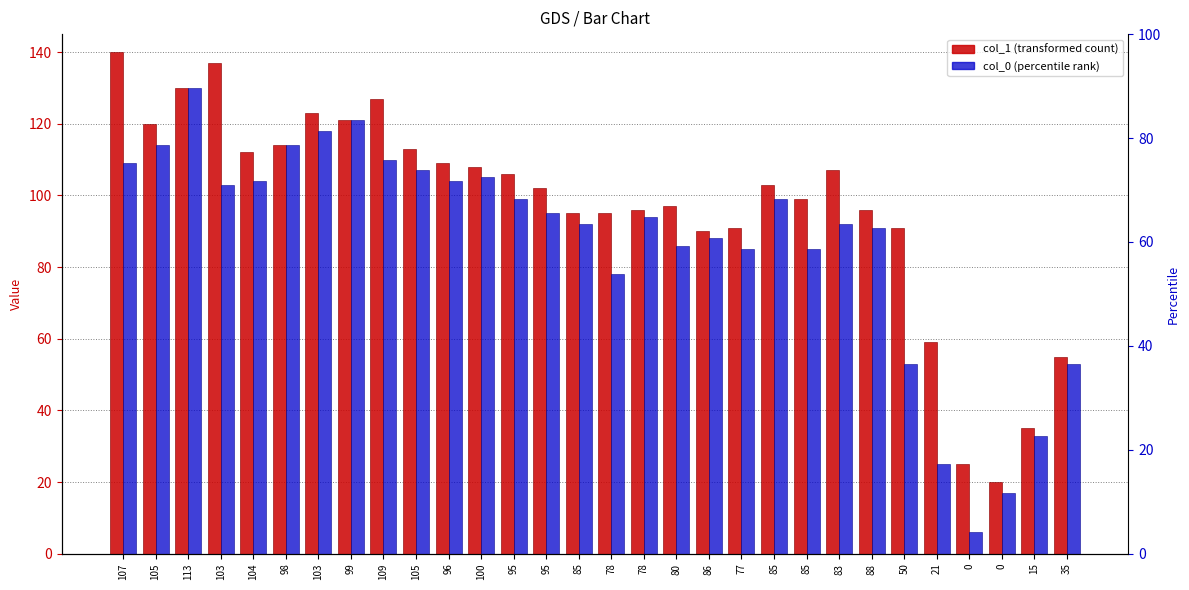

At which category is the sum across all series the highest?

113